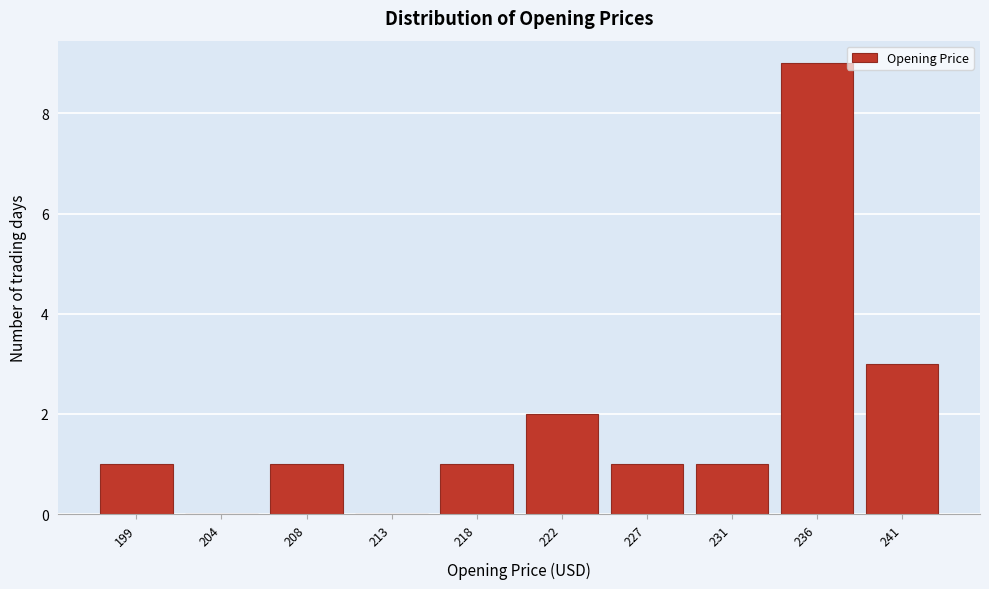

Reading right to left, what are all the values shown in this chart?

241=3	236=9	231=1	227=1	222=2	218=1	213=0	208=1	204=0	199=1